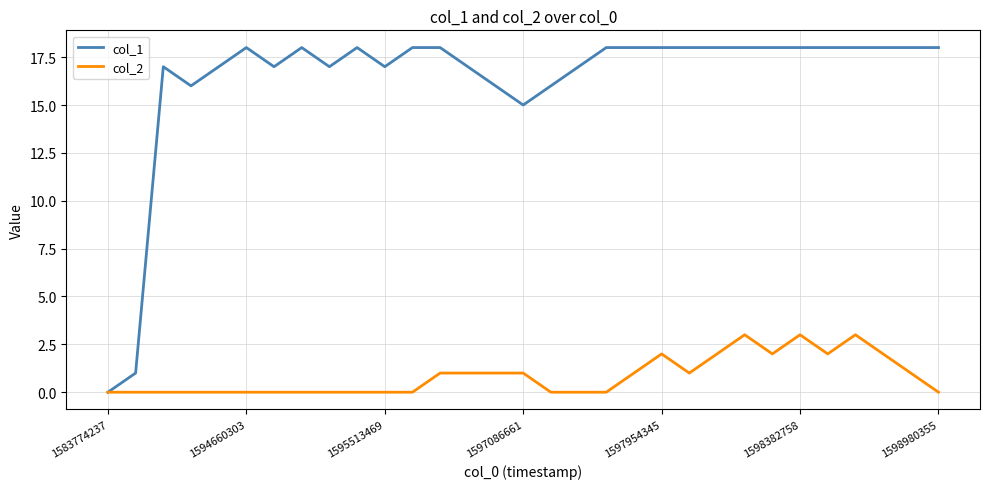

What is the greatest value displayed?

18